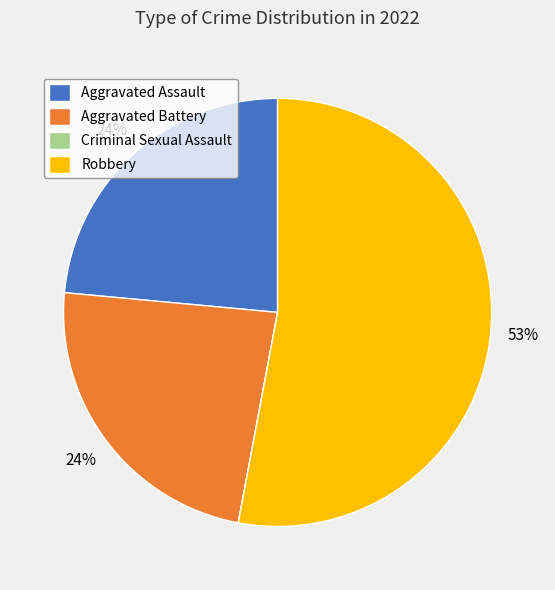

The Aggravated Battery slice represents 24% of the pie. True or false?

True